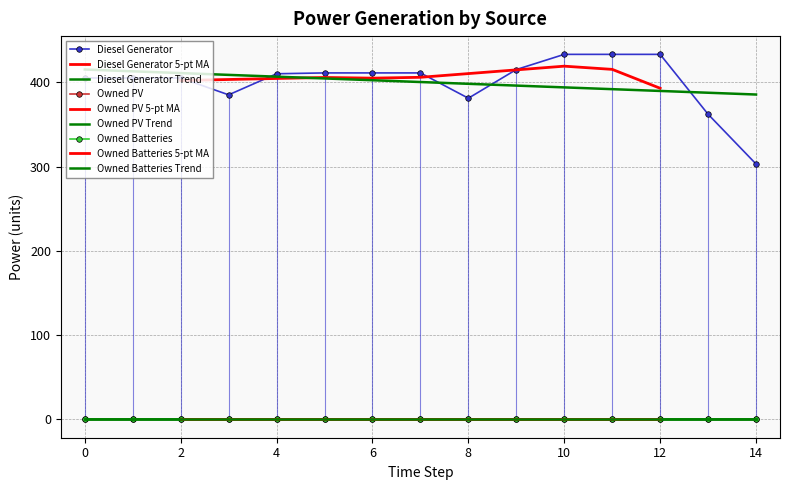

Reading left to right, list all the values displayed in this chart.

Diesel Generator: 0=405	1=405	2=405	3=385	4=410	5=411	6=411	7=411	8=381	9=415	10=433	11=433	12=433	13=362	14=303
Owned PV: 0=0	1=0	2=0	3=0	4=0	5=0	6=0	7=0	8=0	9=0	10=0	11=0	12=0	13=0	14=0
Owned Batteries: 0=0	1=0	2=0	3=0	4=0	5=0	6=0	7=0	8=0	9=0	10=0	11=0	12=0	13=0	14=0